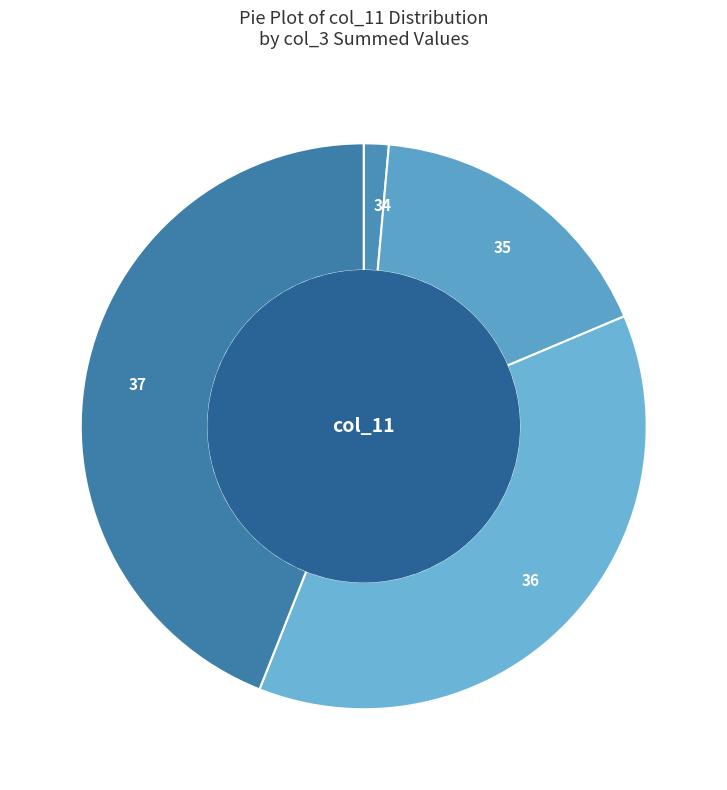

Rank the categories by value from highest to lowest.

37, 36, 35, 34